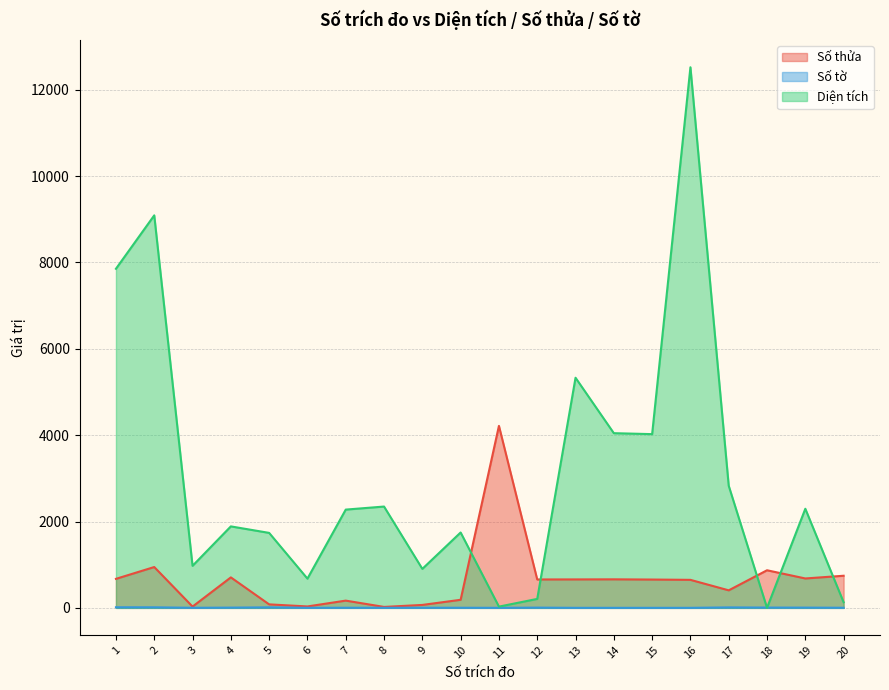

List the series in order of their peak value, lowest first.

Số tờ, Số thửa, Diện tích